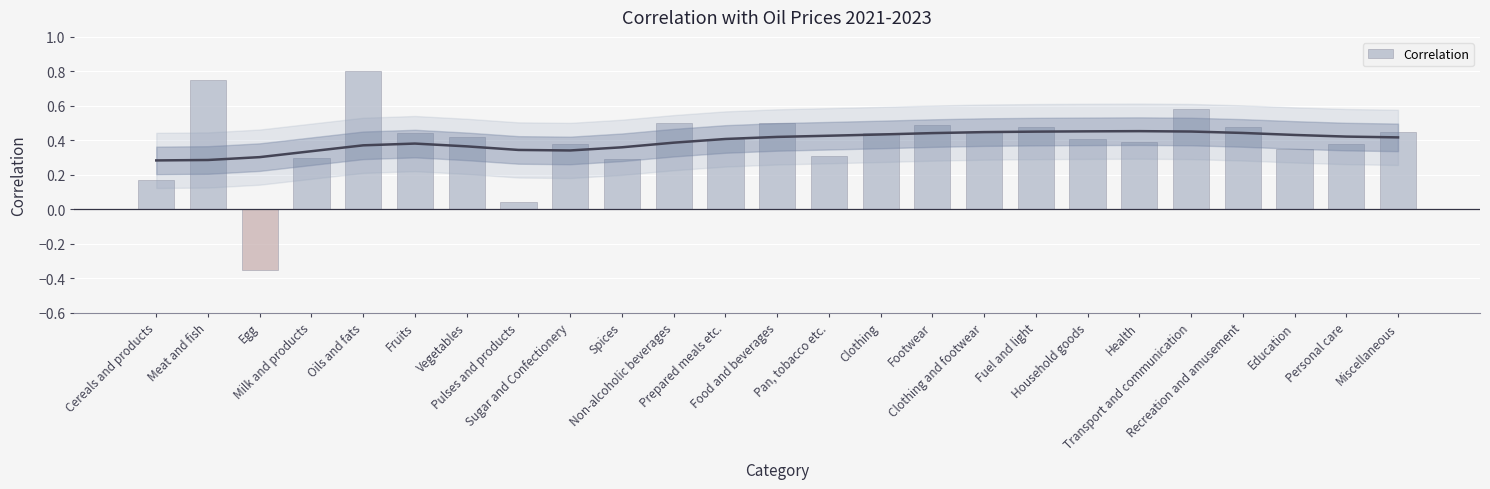

What is the difference between the second highest and second lowest values?

0.7